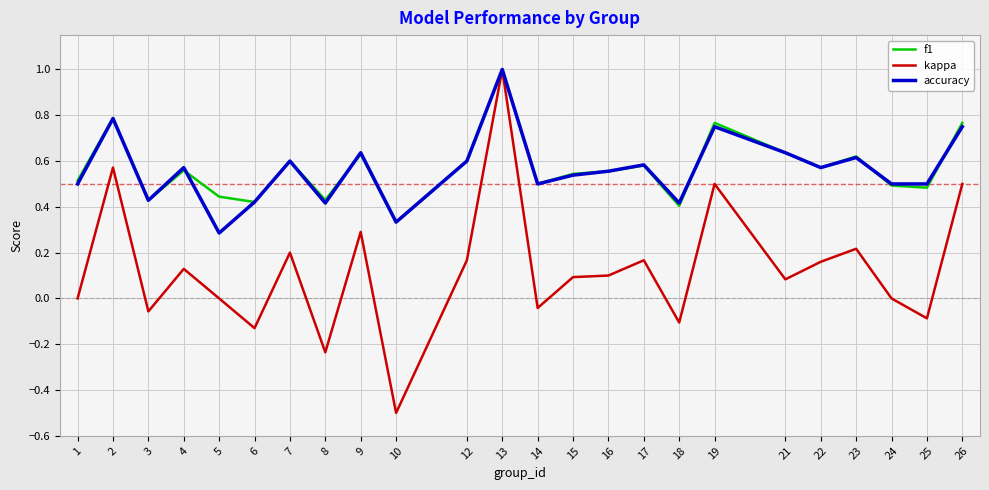

How many f1 values are between 0 and 1?

24